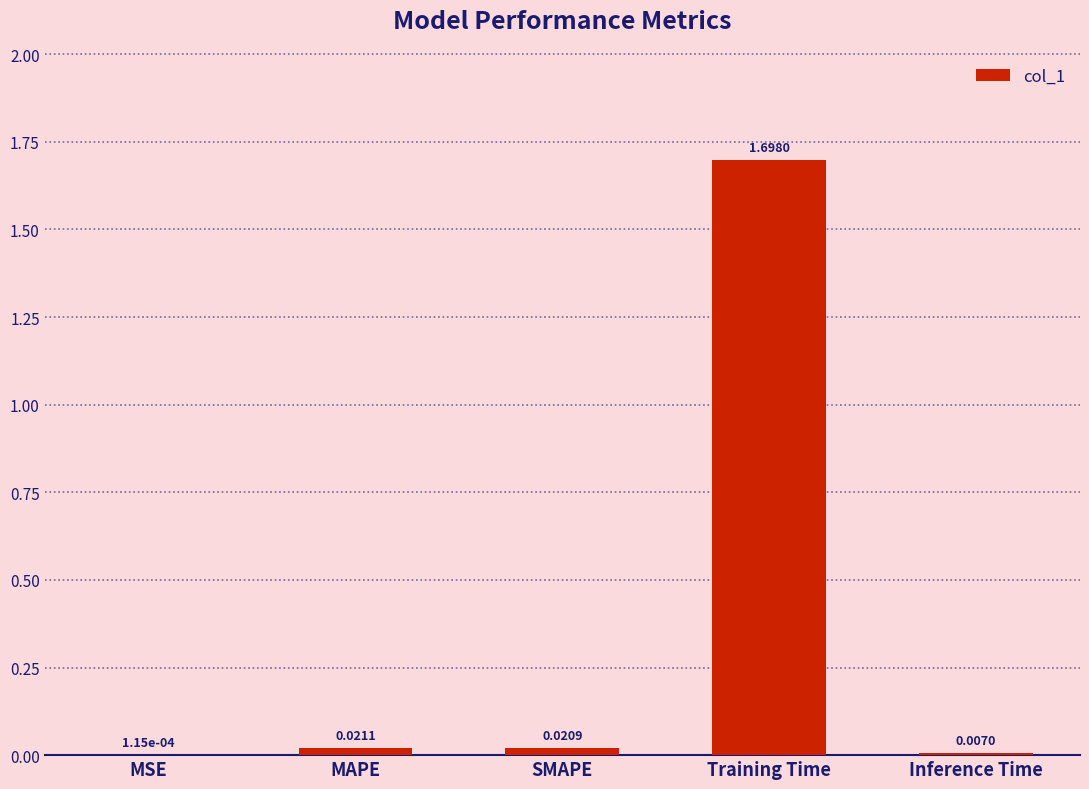

Which has a higher value, MAPE or Inference Time?

MAPE